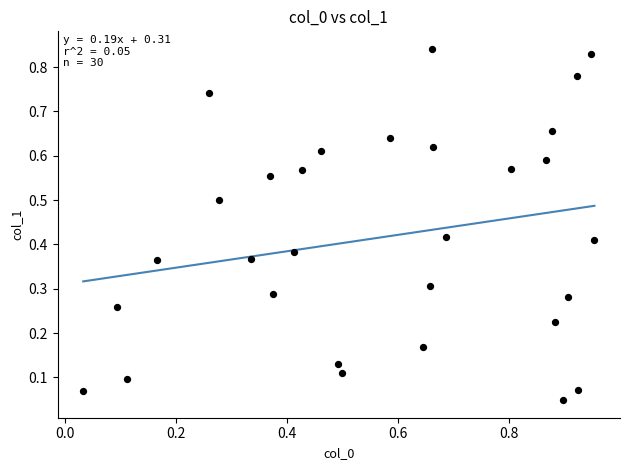

What is the range of X values (max minus min)?

0.9